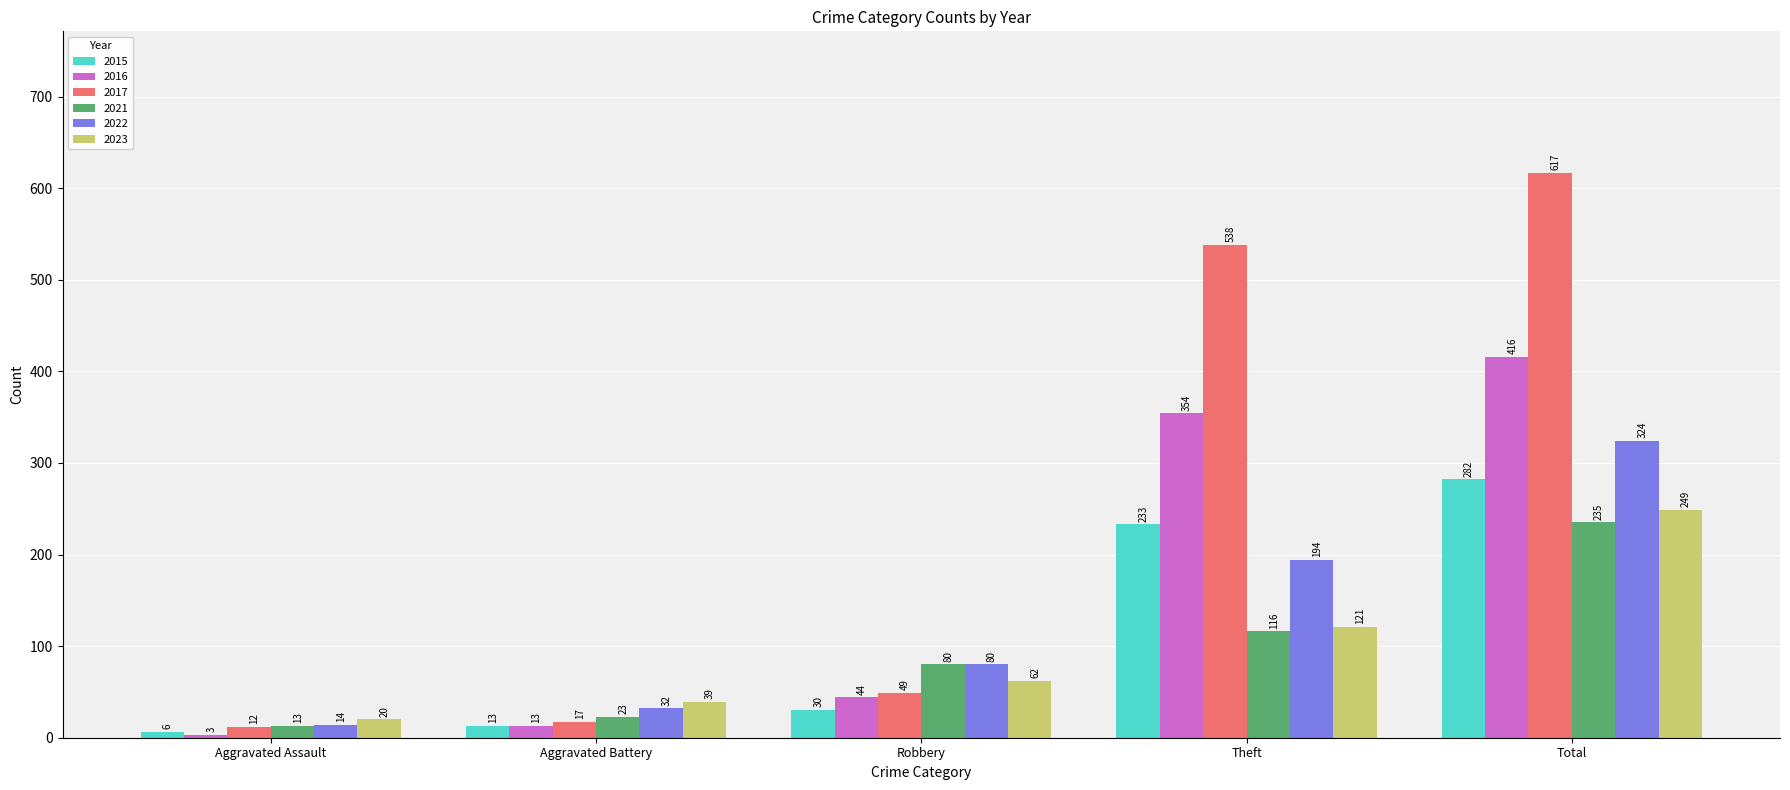

What is the difference between the second highest and second lowest values in the 2022 series?

162